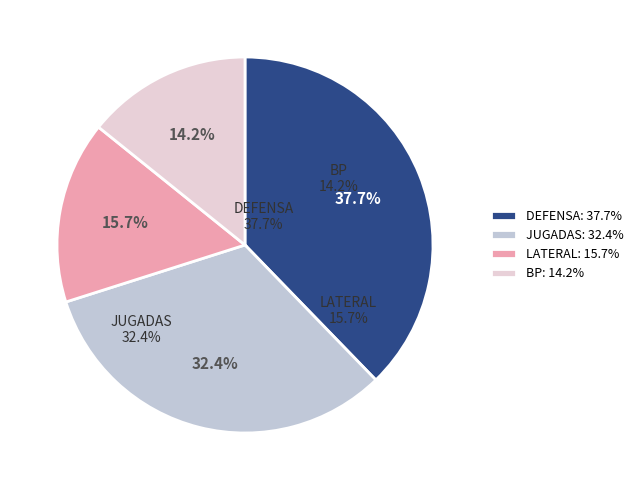

To the nearest percent, what is the difference between the largest and smallest slice percentages?

24%